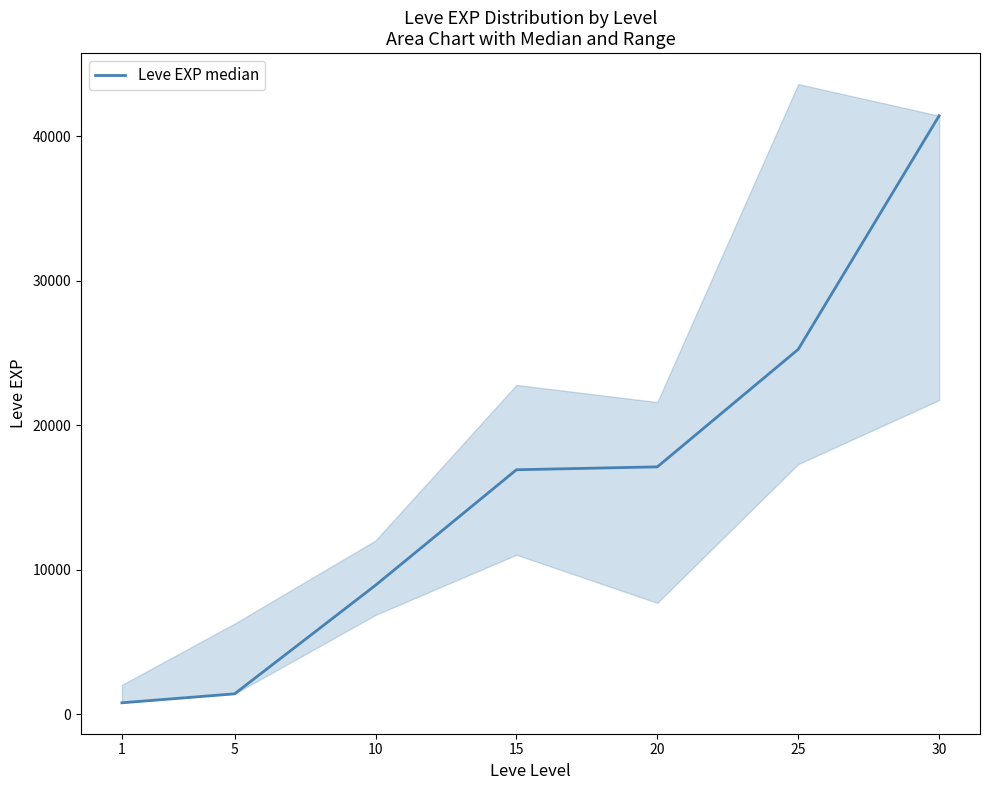

Where does the data first go above 16920?

20